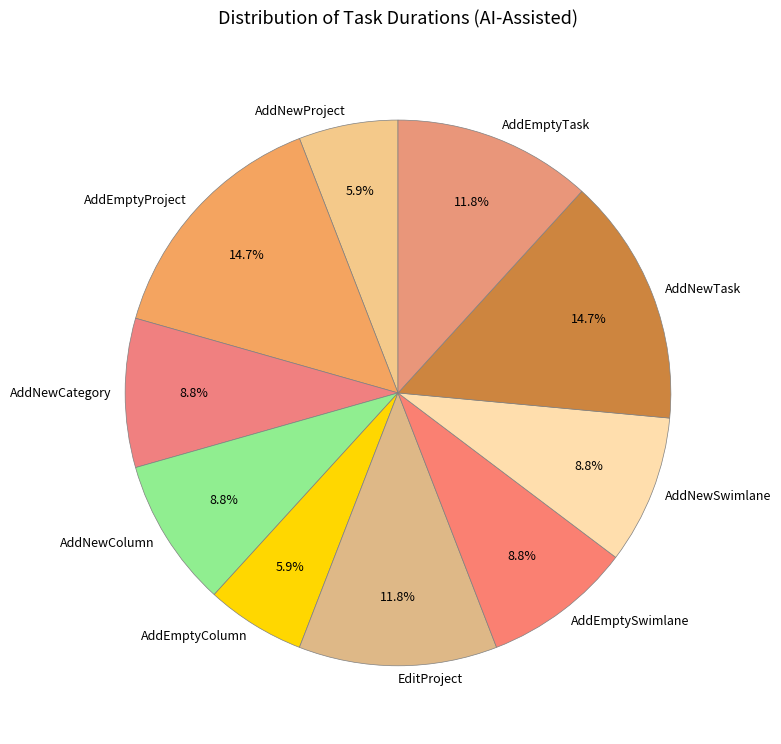

To the nearest percent, what portion does AddNewCategory represent?

9%